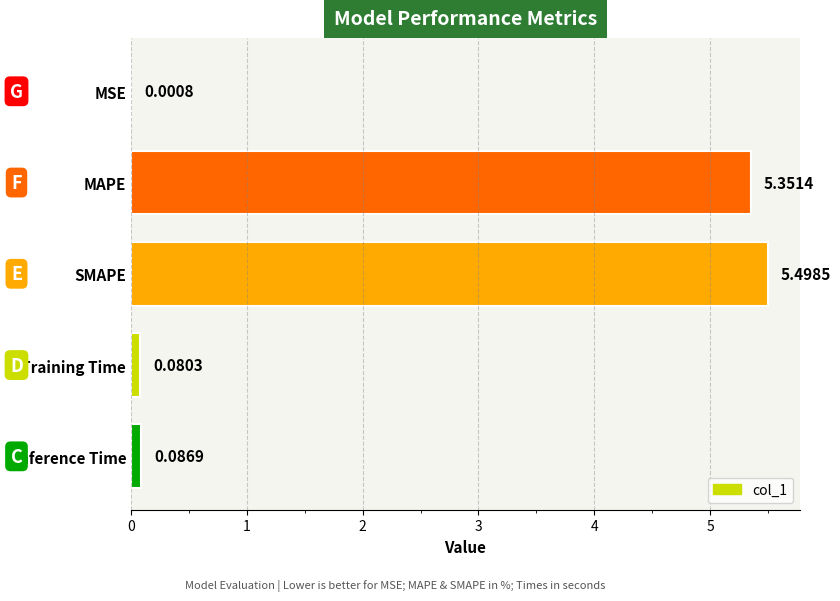

Which has a higher value, MAPE or Training Time?

MAPE